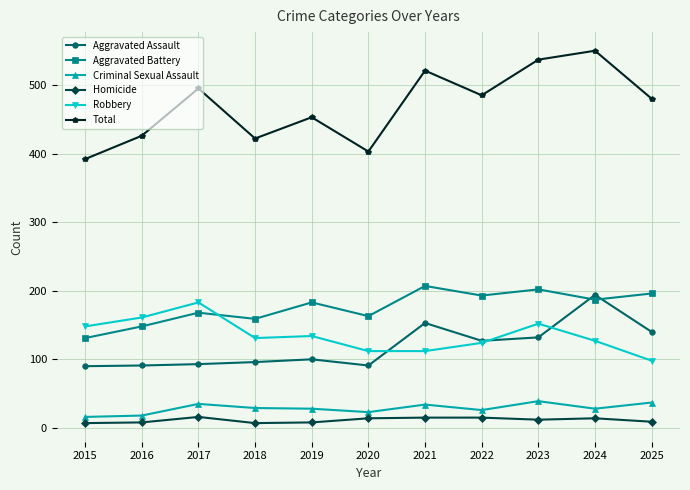

The value of Robbery at 2017 is 240. True or false?

False